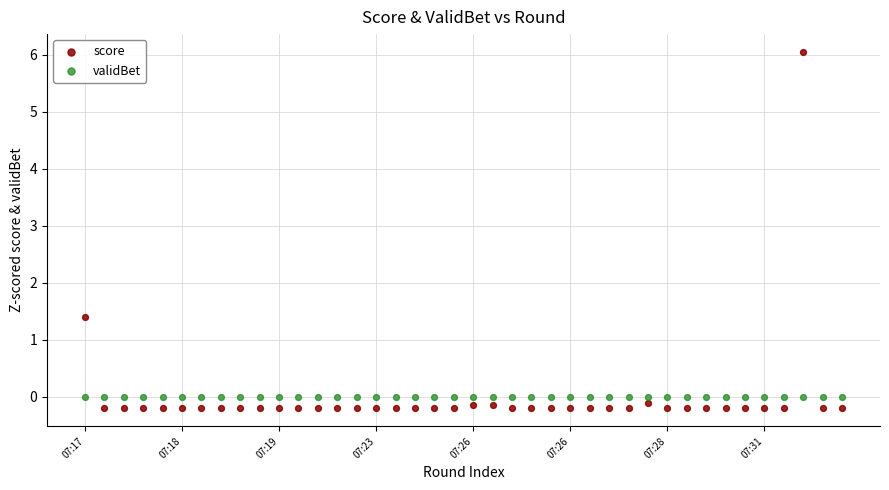

In the score series, what Y value is closest to 2?

1.4